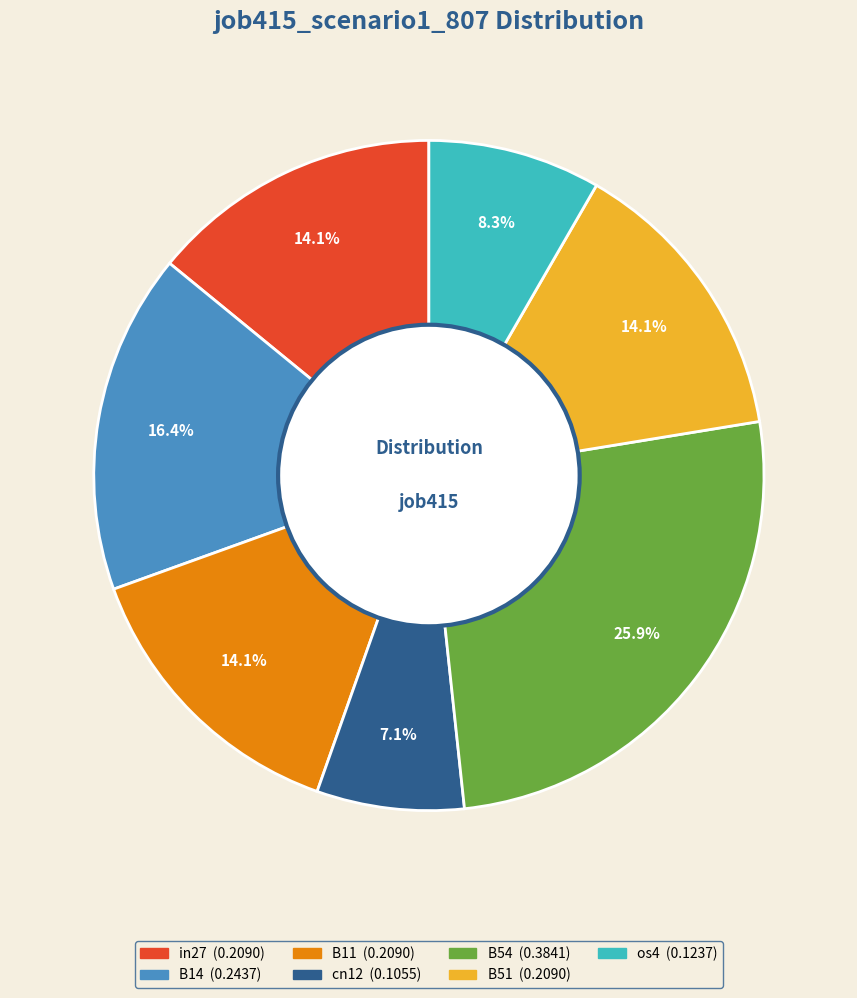

To the nearest percent, what is the difference between the B54 and B11 slice percentages?

12%